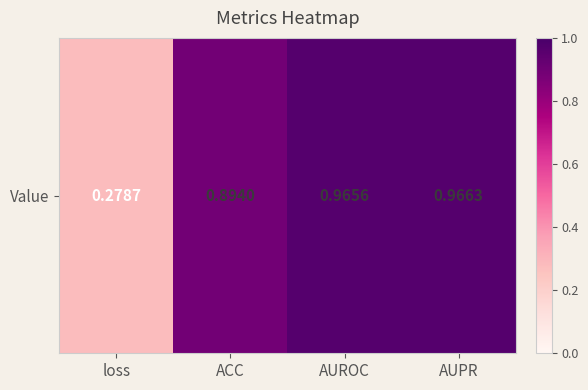

What is the sum of the values at AUROC and loss?

1.2